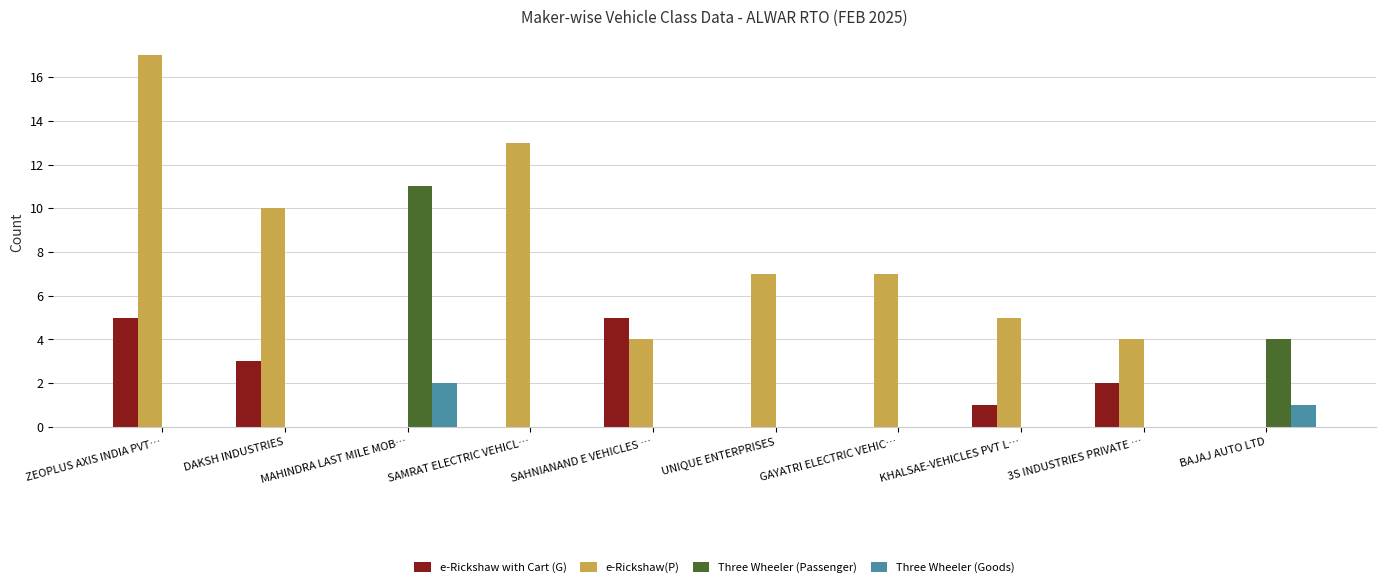

True or false: e-Rickshaw(P) has a value of 13 at GAYATRI ELECTRIC VEHIC….

False